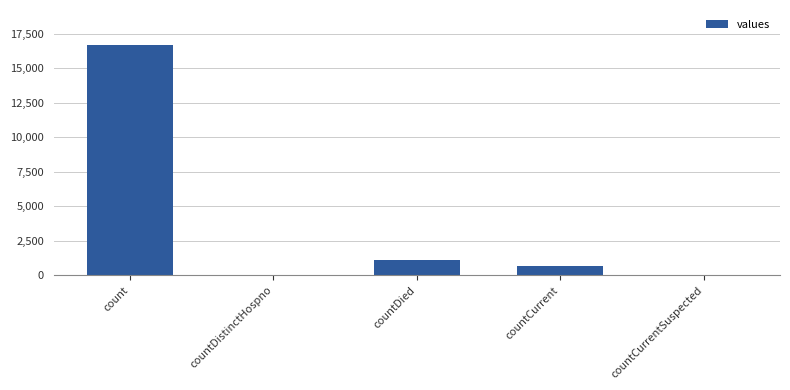

What is the sum of all values?

18539